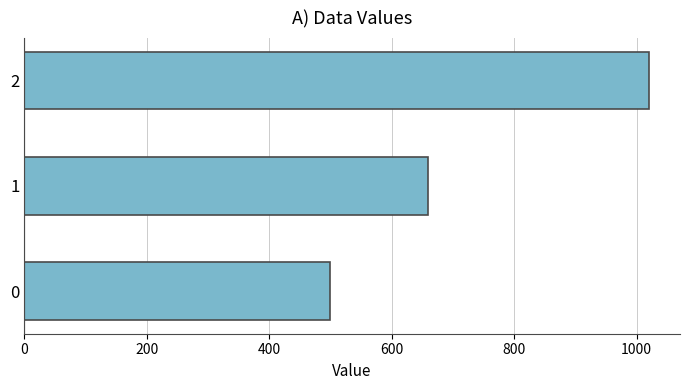

What is the sum of all values?

2180